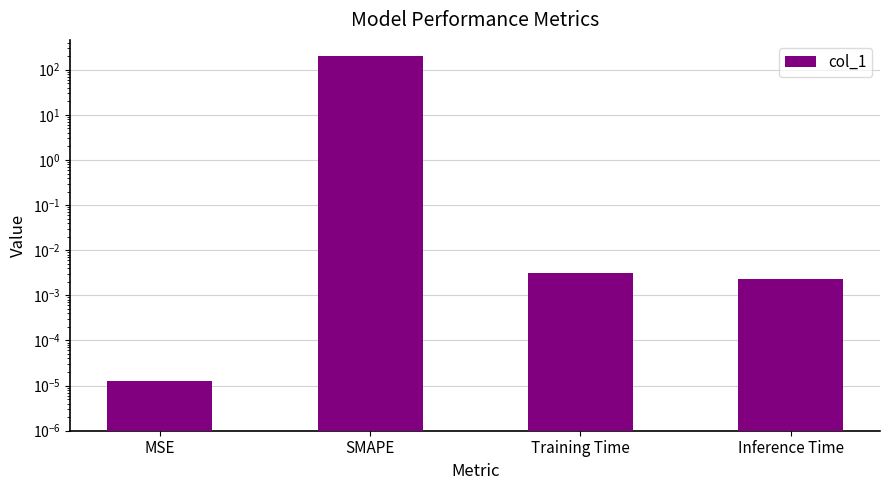

How many bars are there in total?

4